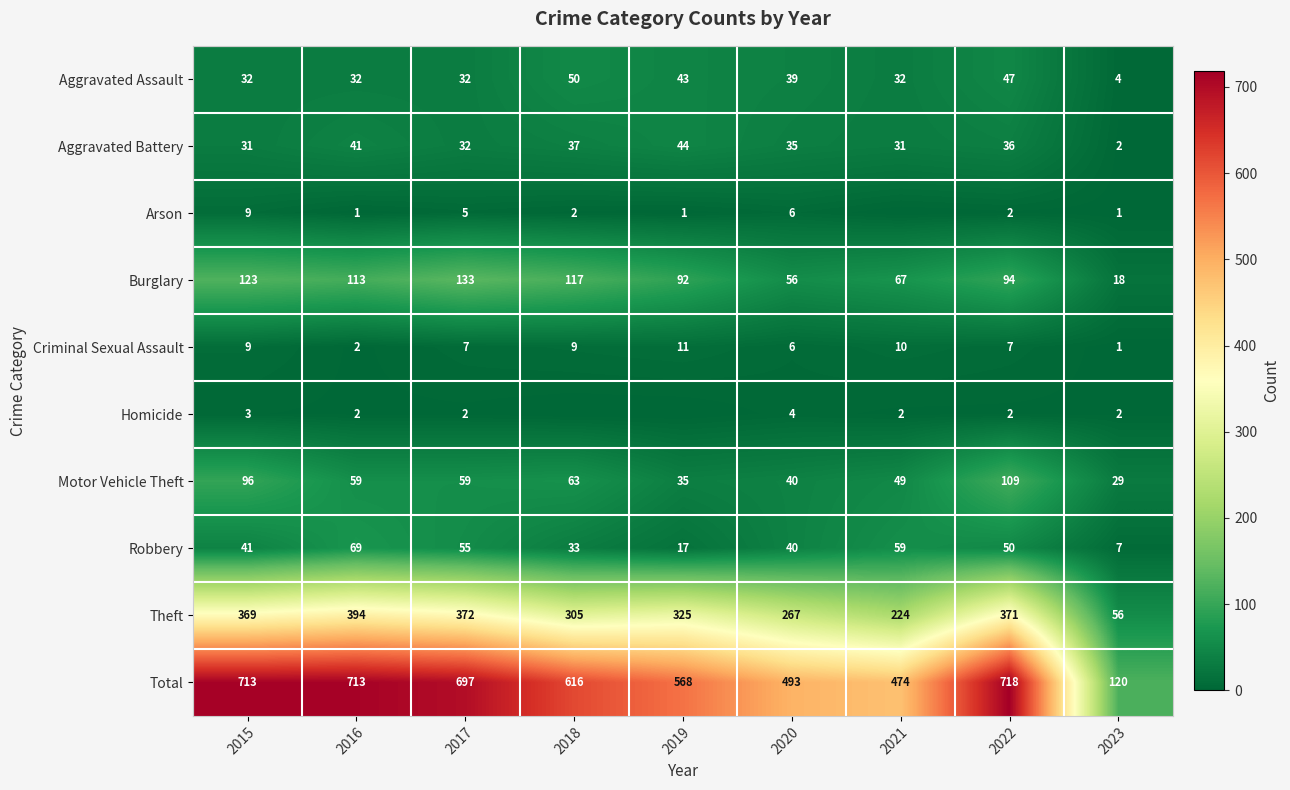

What is the difference between the highest and lowest values at 2018?

616